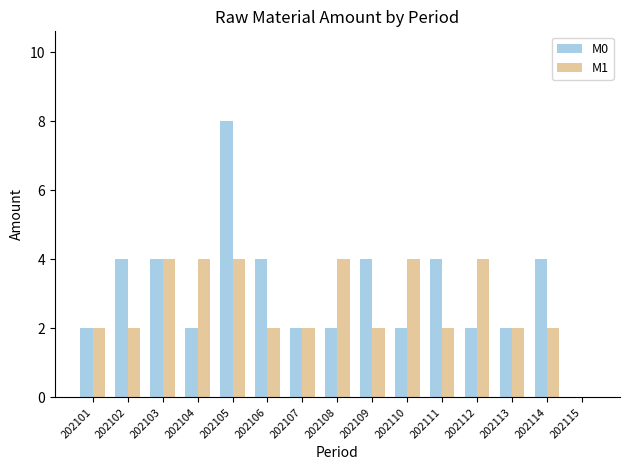

At which category is the sum across all series the highest?

202105